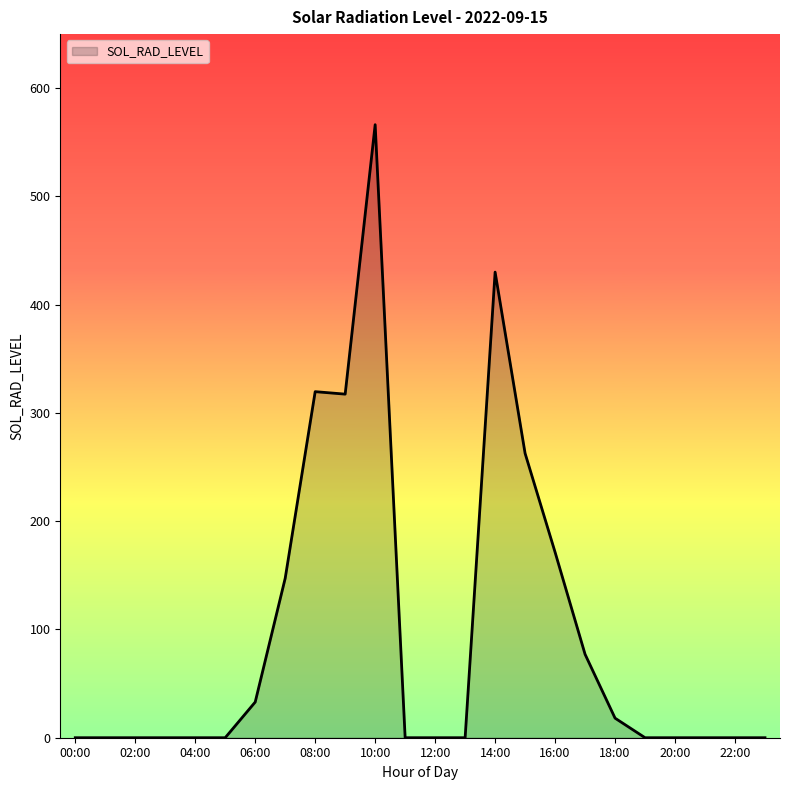

What is the greatest value displayed?

566.3